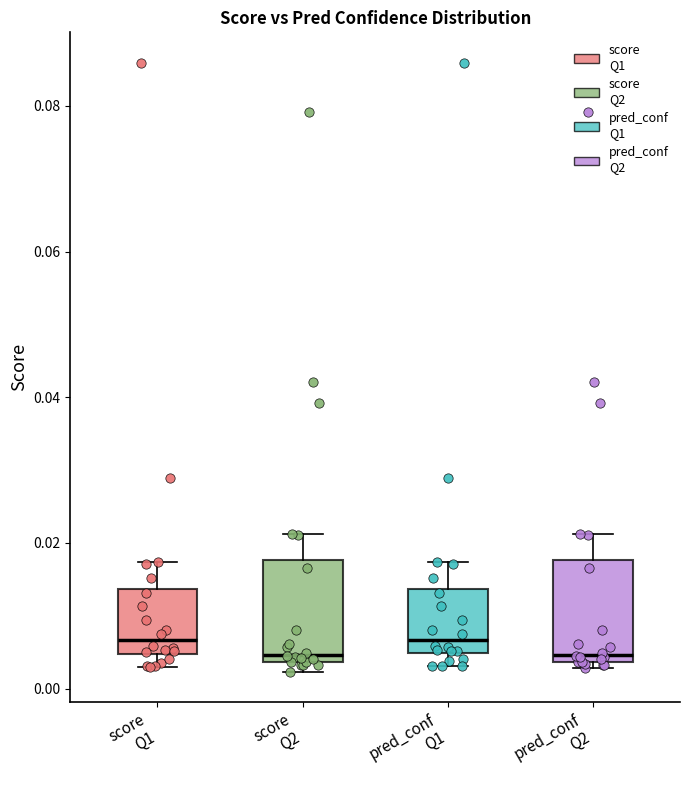

Reading left to right, transcribe this box plot: for each box, give where its median line is, the range the box spans, and where its two whiskers end, as read against the y-axis. The values are not printed on the chart, so give them approximately, as read against the axis.

score Q1: median 0.006, box 0.004 to 0.014, whiskers 0.004 (just below the box's lower edge) to 0.018
score Q2: median 0.004 (just above the box's lower edge), box 0.004 to 0.018, whiskers 0.002 to 0.022
pred_conf Q1: median 0.006, box 0.004 to 0.014, whiskers 0.004 (just below the box's lower edge) to 0.018
pred_conf Q2: median 0.004 (just above the box's lower edge), box 0.004 to 0.018, whiskers 0.002 to 0.022